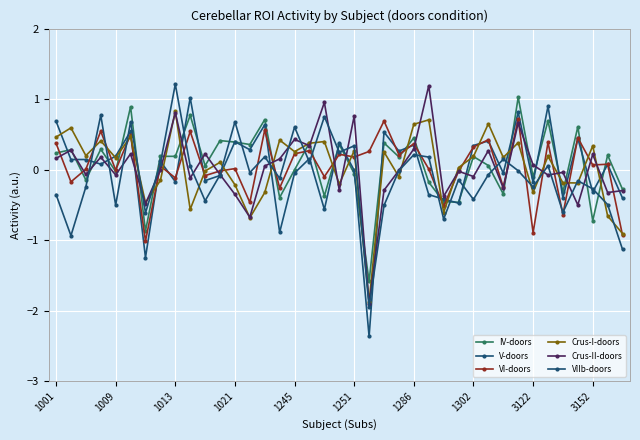

List the series in order of their peak value, lowest first.

VI-doors, Crus-I-doors, V-doors, IV-doors, Crus-II-doors, VIIb-doors